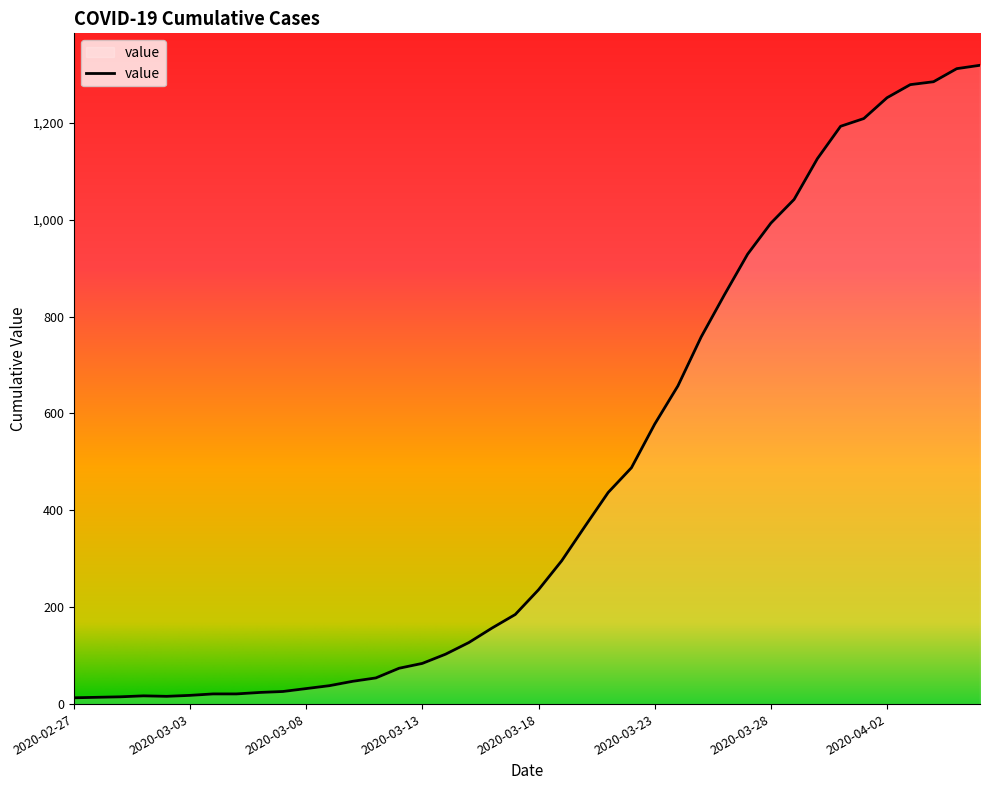

What is the maximum value shown in the chart?

1319